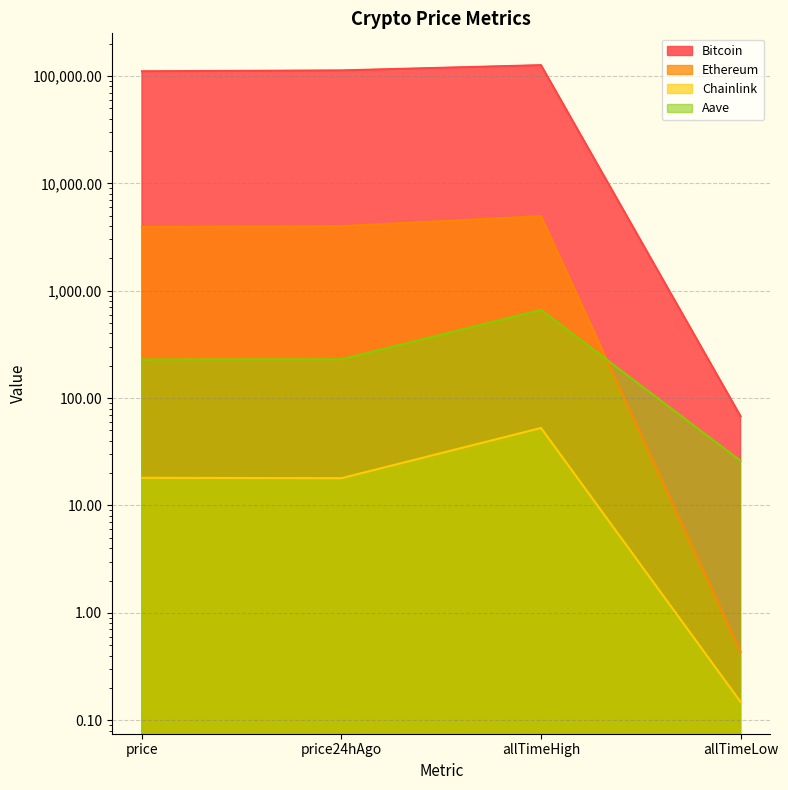

What is the greatest value displayed?

126080.0